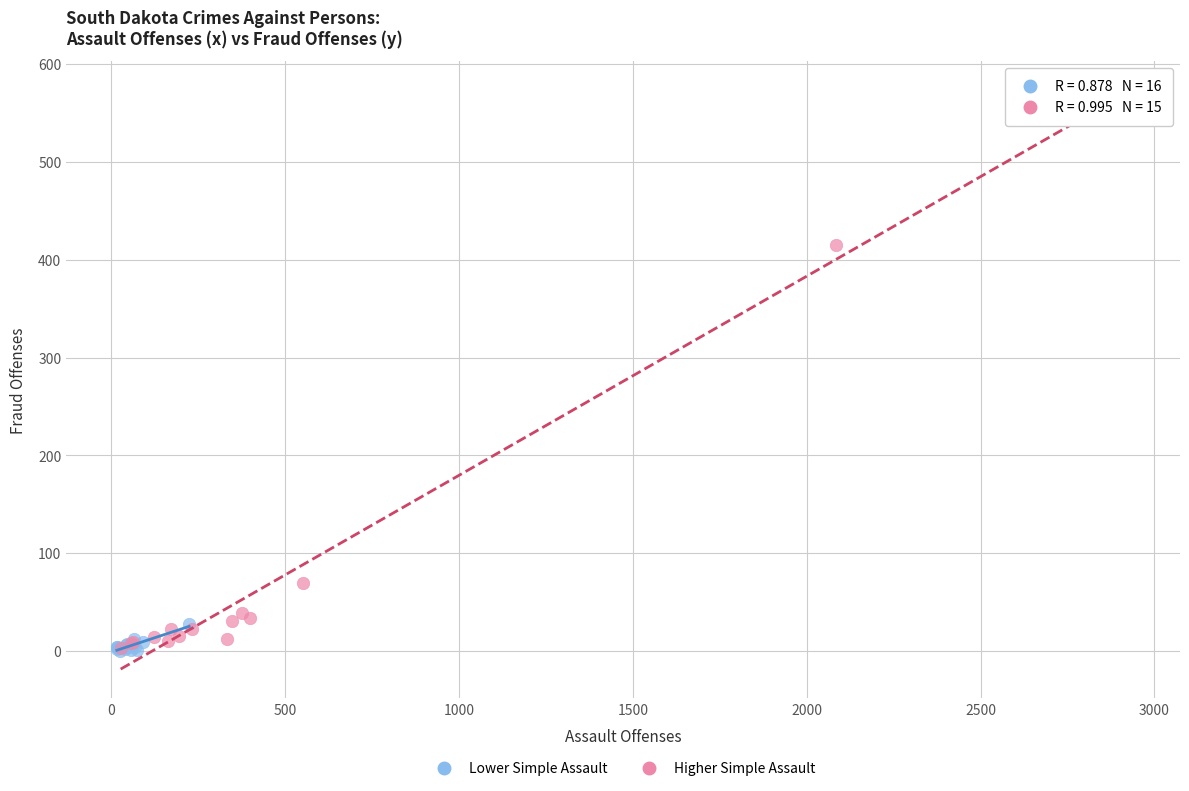

Which series has the largest Y range (max minus min)?

Higher Simple Assault